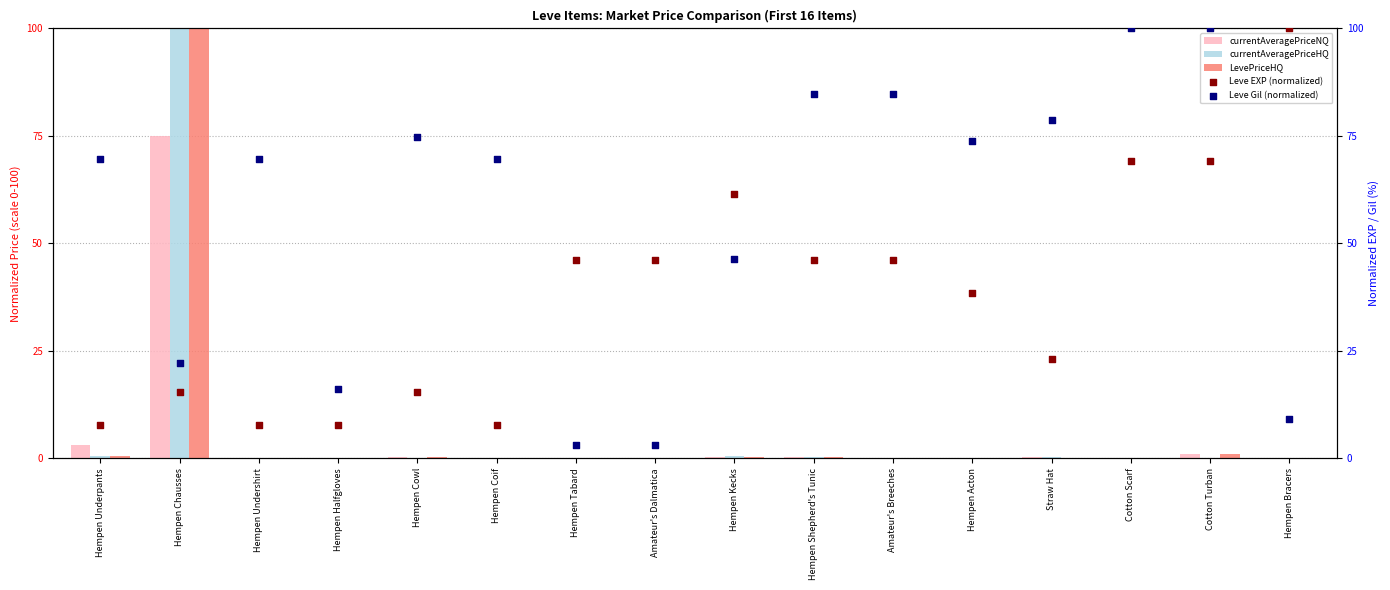

Which series has the largest total across all categories?

Leve Gil (normalized)